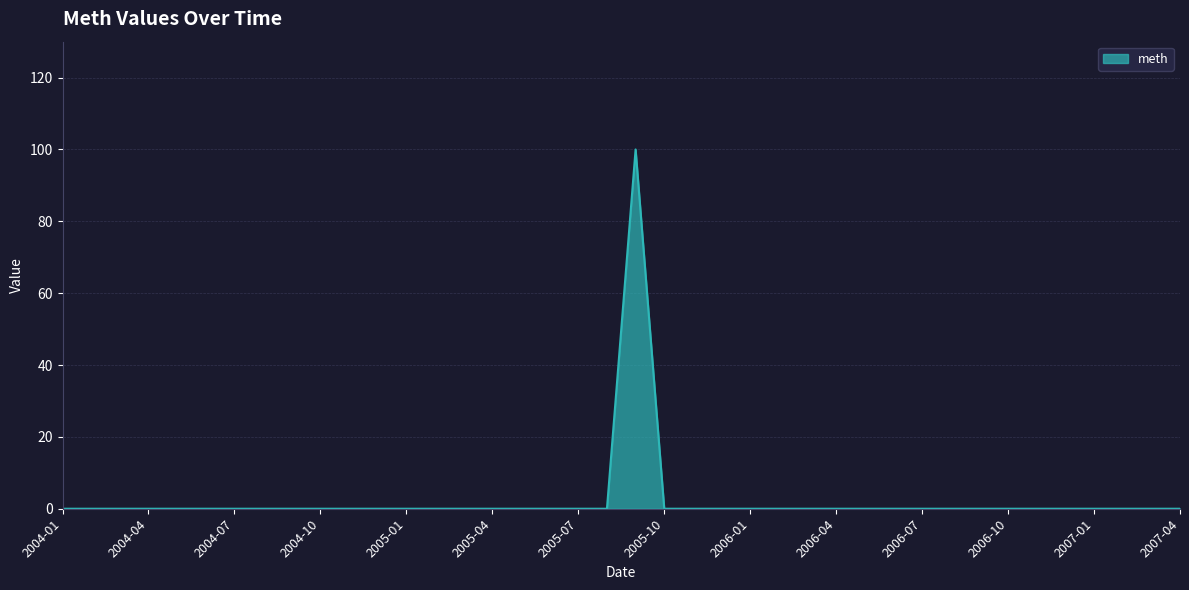

What is the greatest value displayed?

100